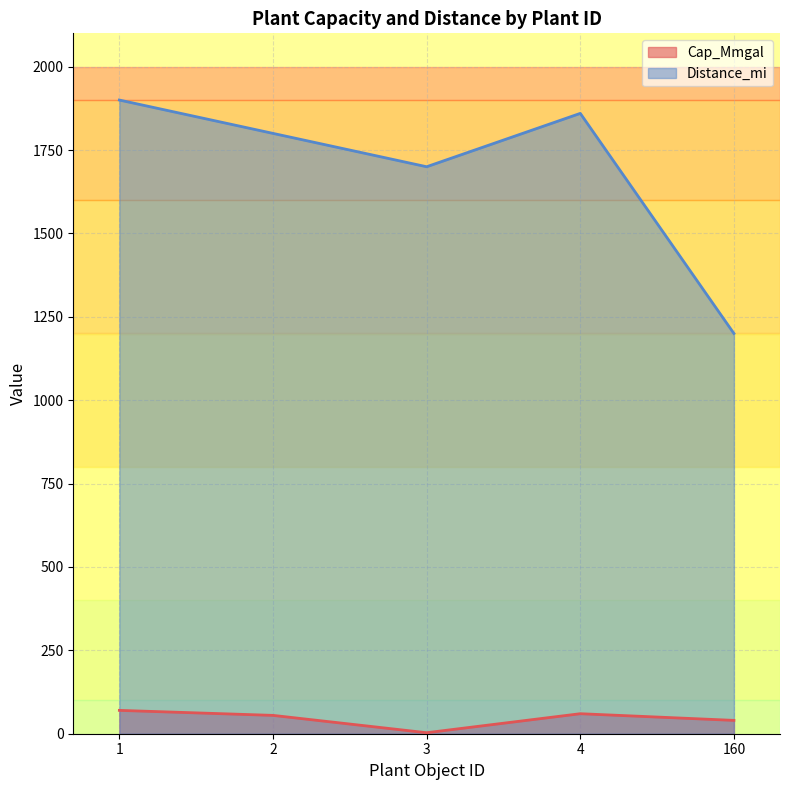

How many distinct data groups are displayed?

2